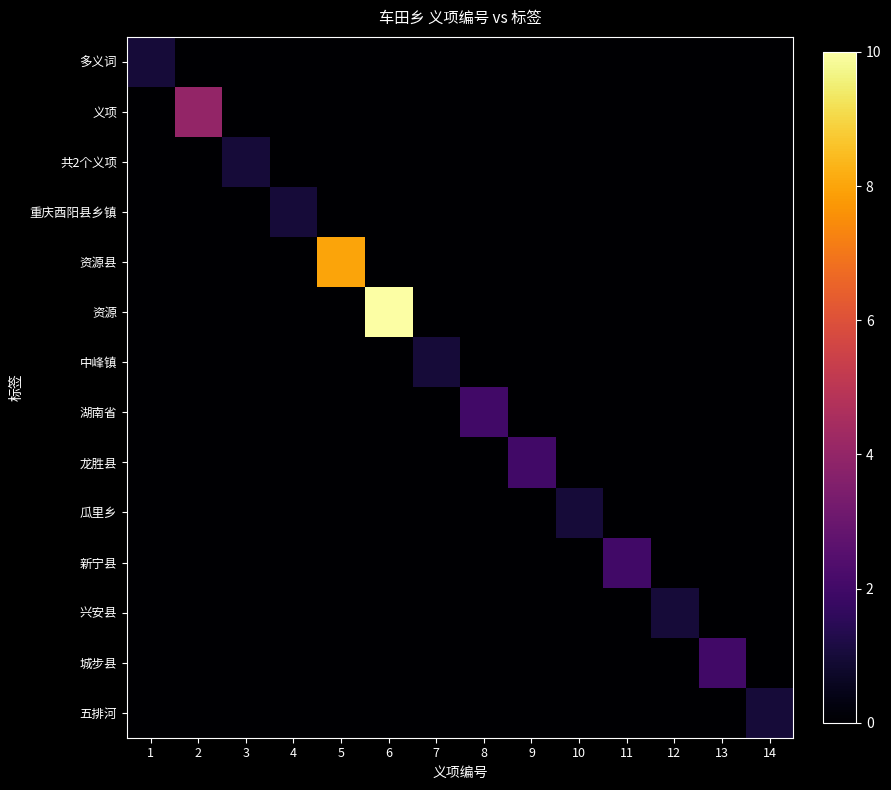

What is the total value across all series at 14?

1